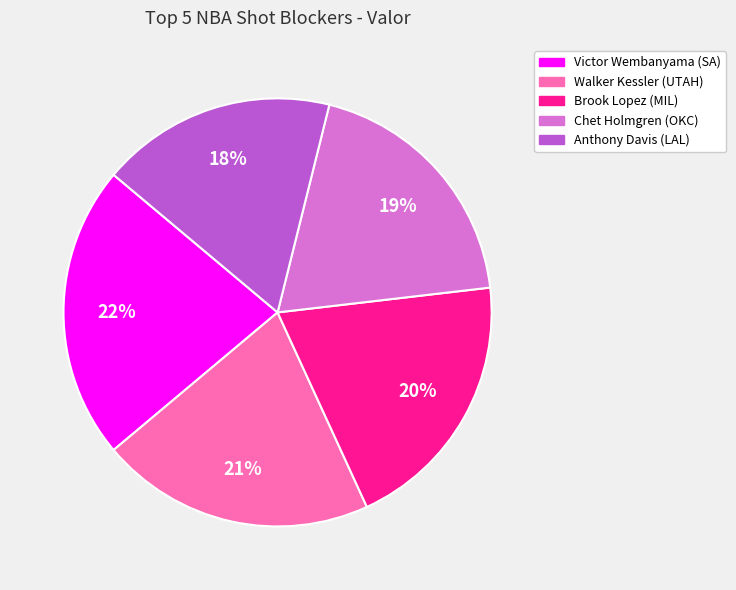

To the nearest percent, what is the average slice percentage?

20%